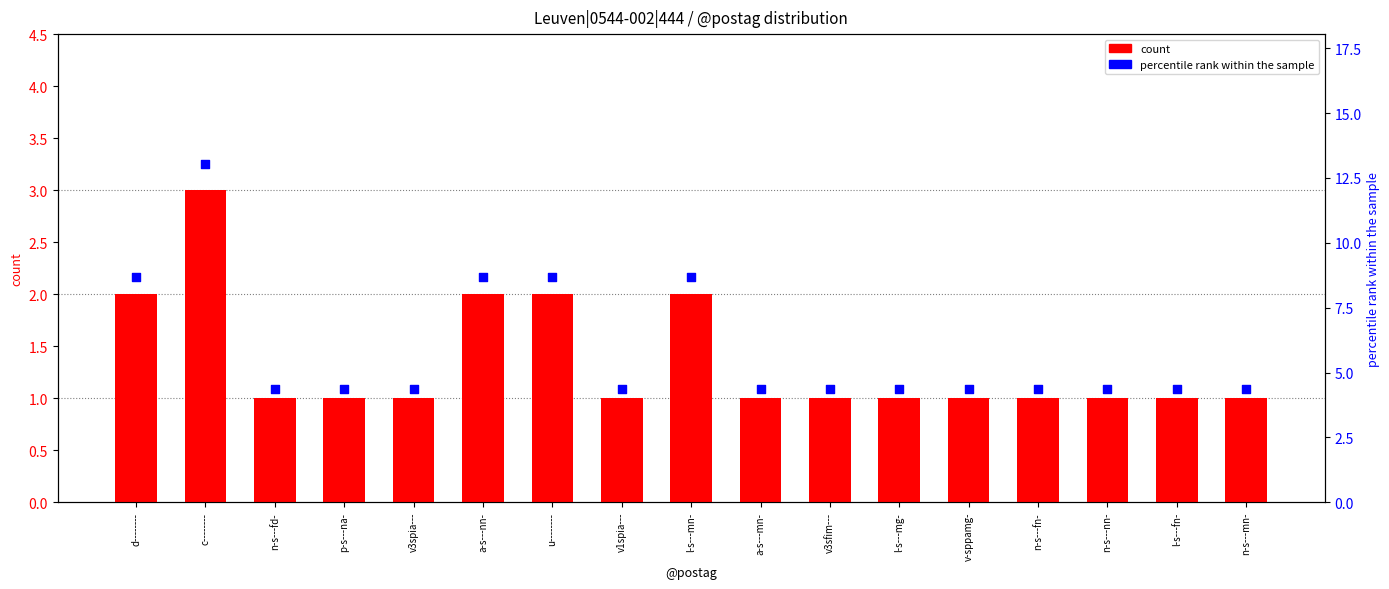

At which category is the sum across all series the highest?

c--------